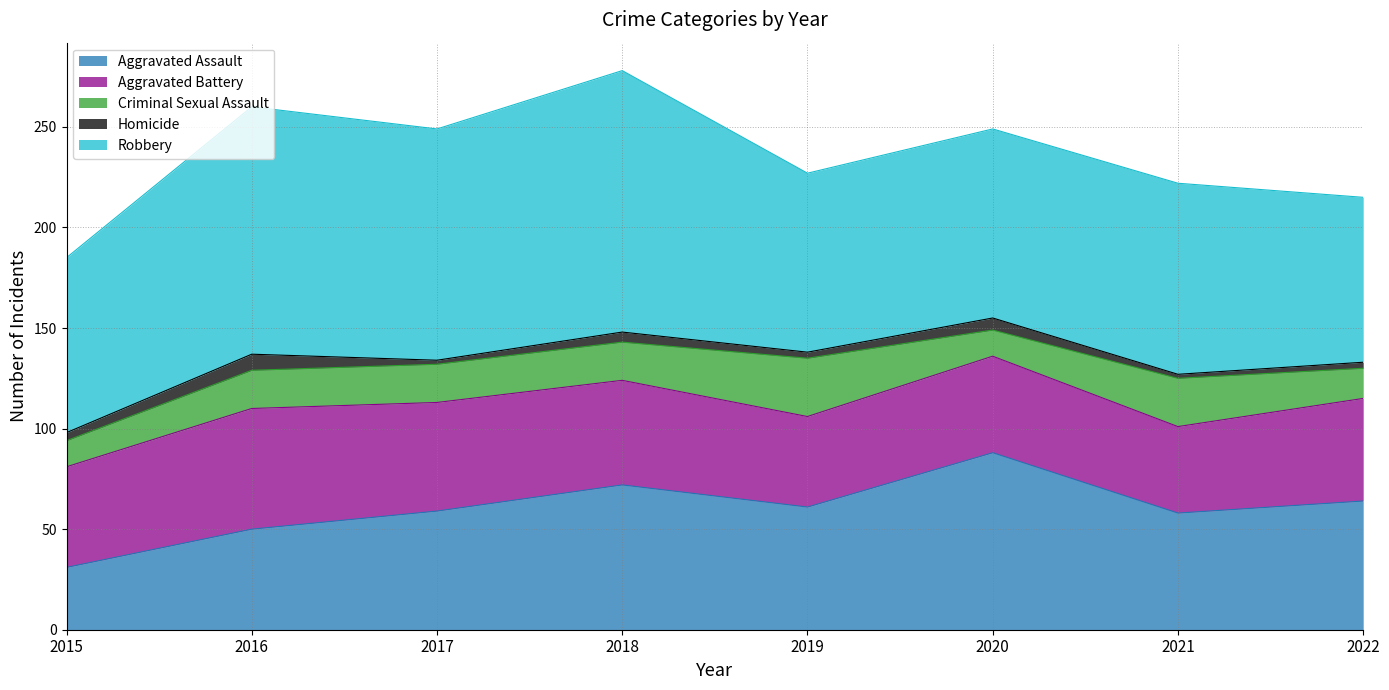

Which has a higher value, 2018 or 2022?

2018